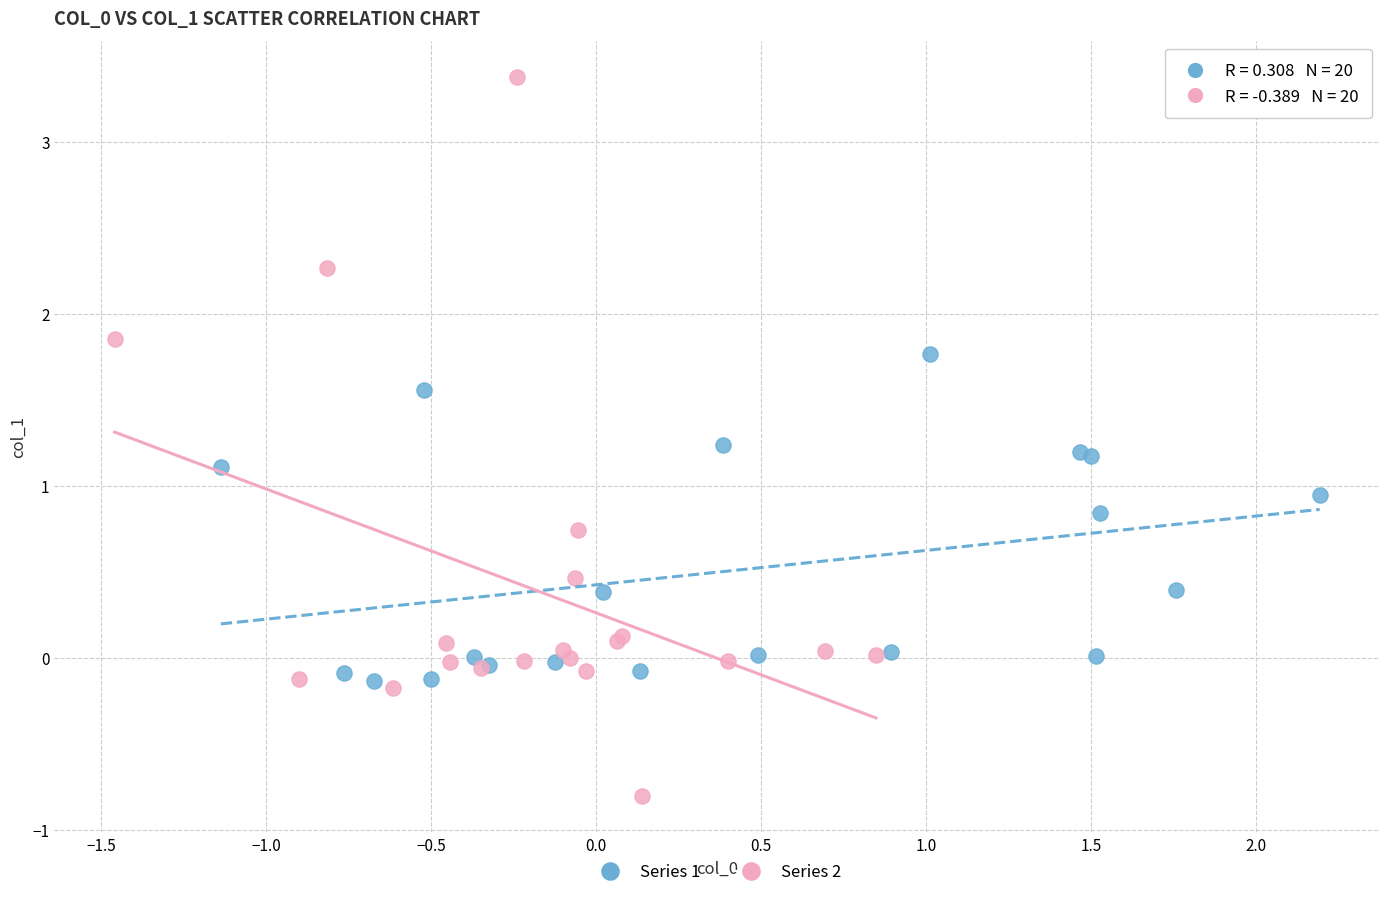

Which series contains the highest Y value?

Series 2